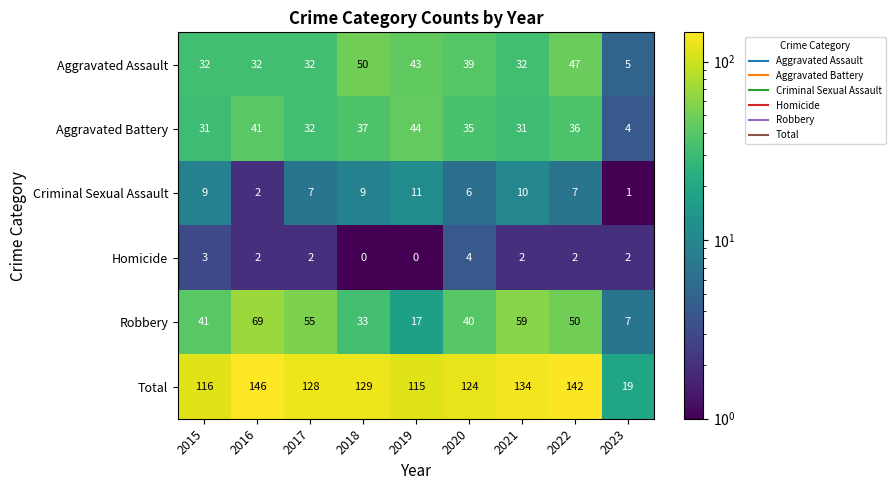

At how many categories does at least one series exceed 89?

8